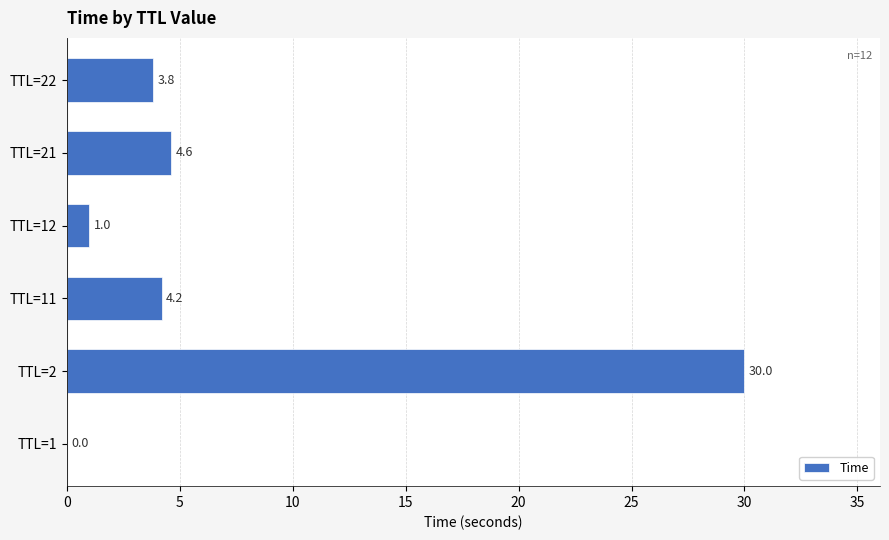

Count the number of values greater than 4.

3